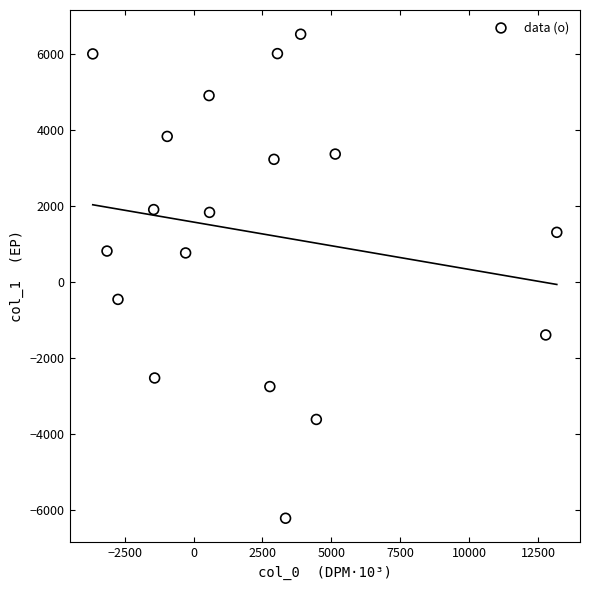

What is the range of Y values (max minus min)?

12734.6